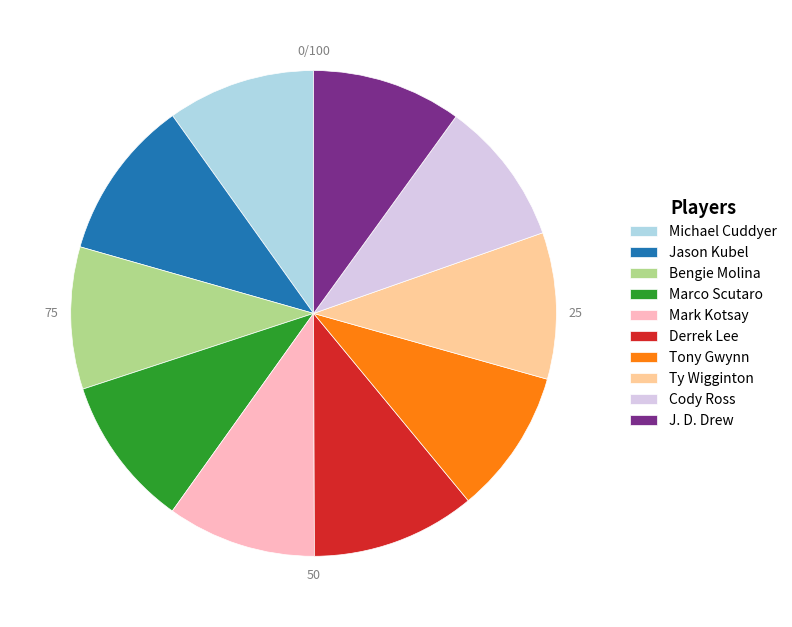

Is it true that Marco Scutaro is 23% of the pie?

False